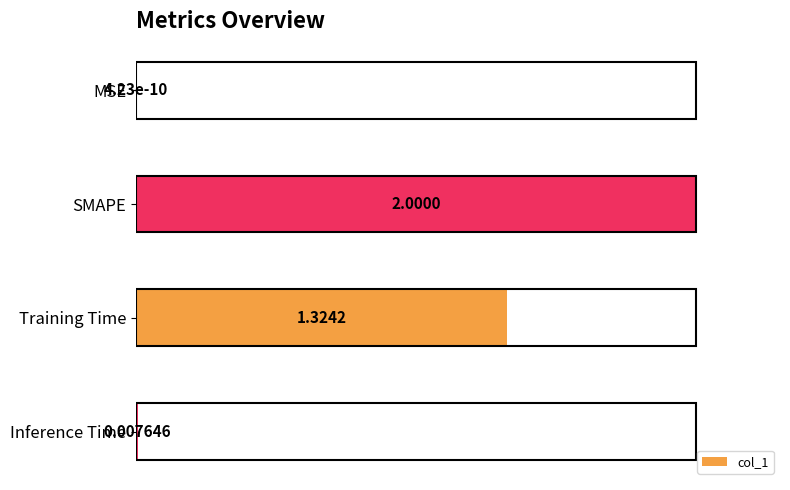

What is the change in value from SMAPE to Training Time?

-0.3